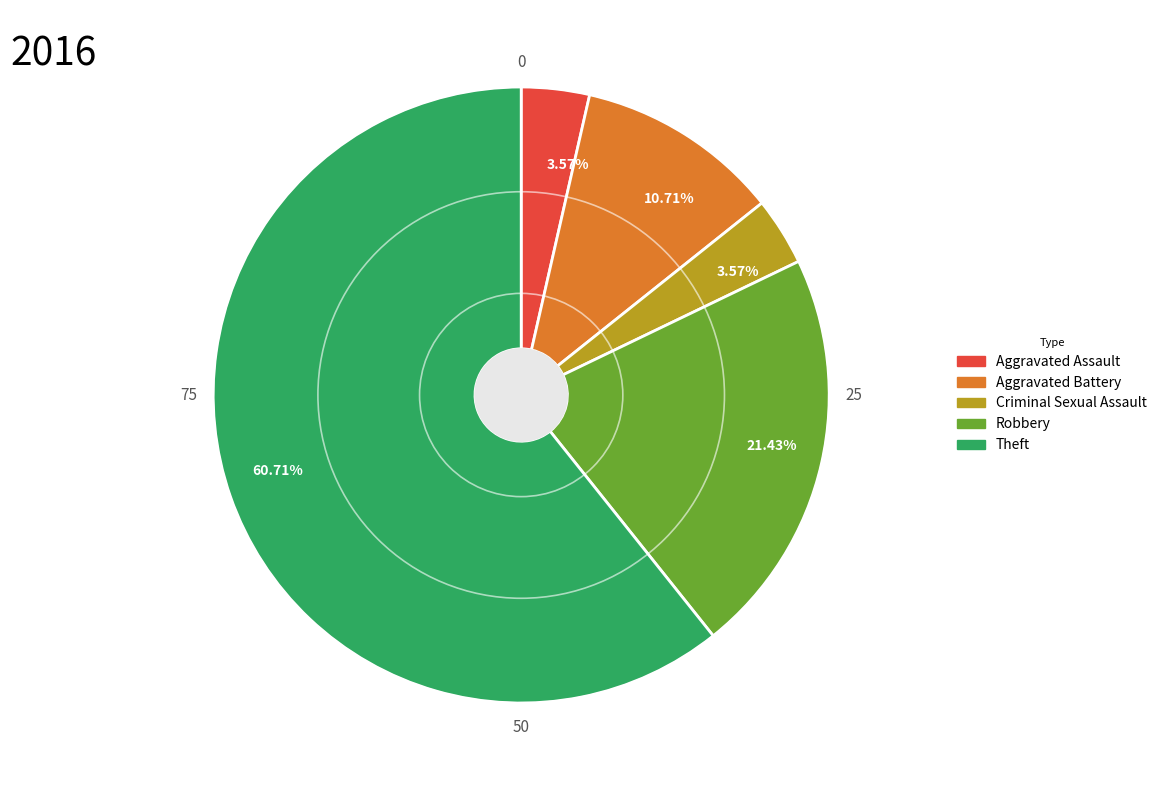

Is there any slice that represents more than half of the pie?

Yes